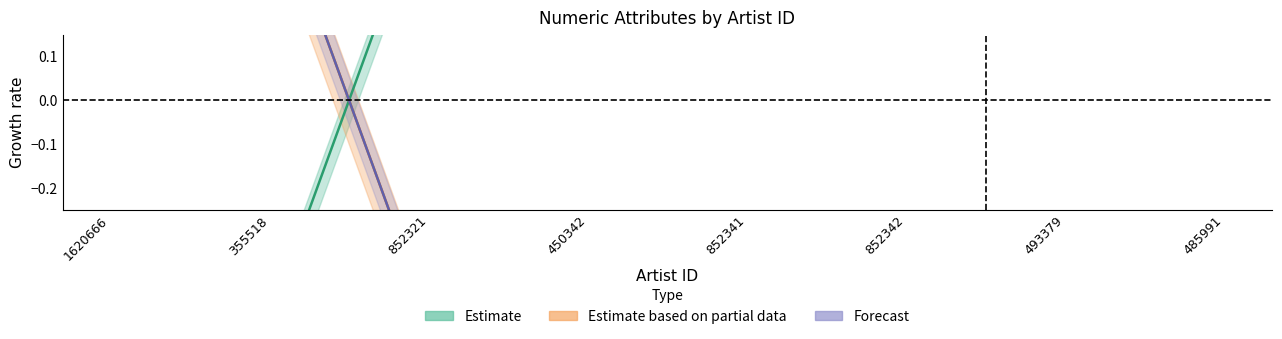

What are all the series names shown in the legend?

Estimate, Estimate based on partial data, Forecast